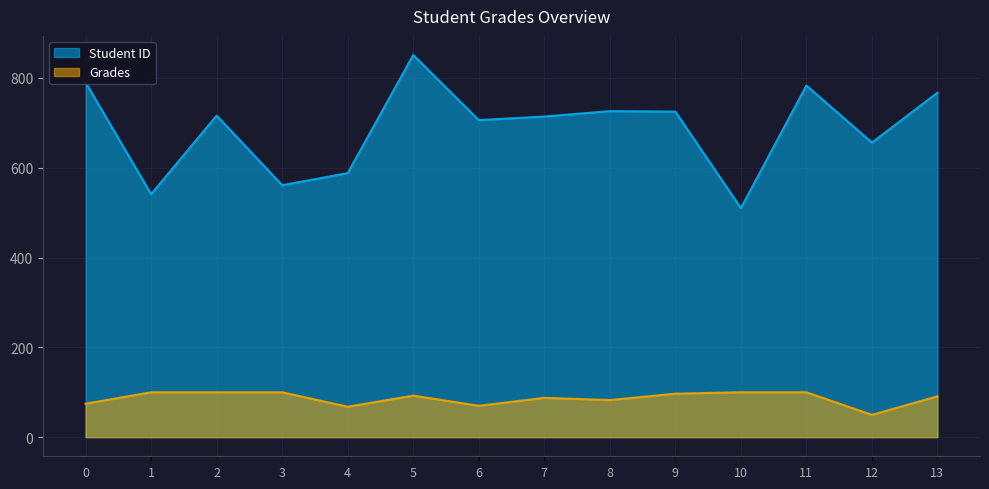

What is the total value across all series at 12?

705.7